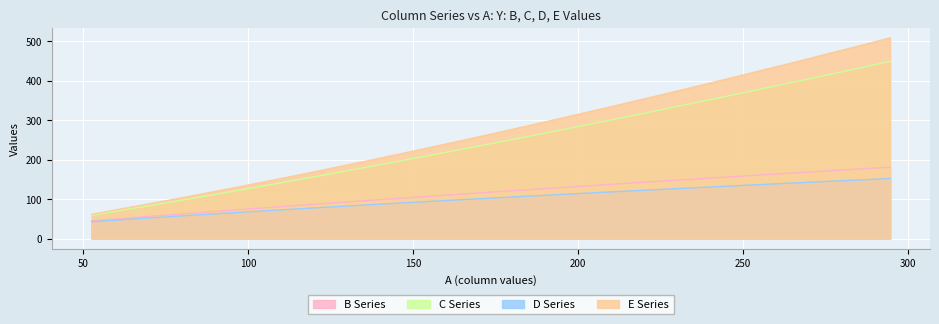

True or false: B and E cross at least once.

False